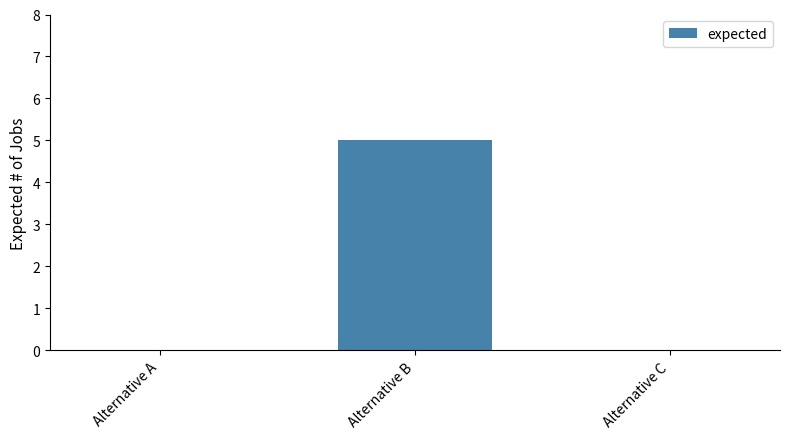

What is the sum of the values at Alternative A and Alternative B?

5